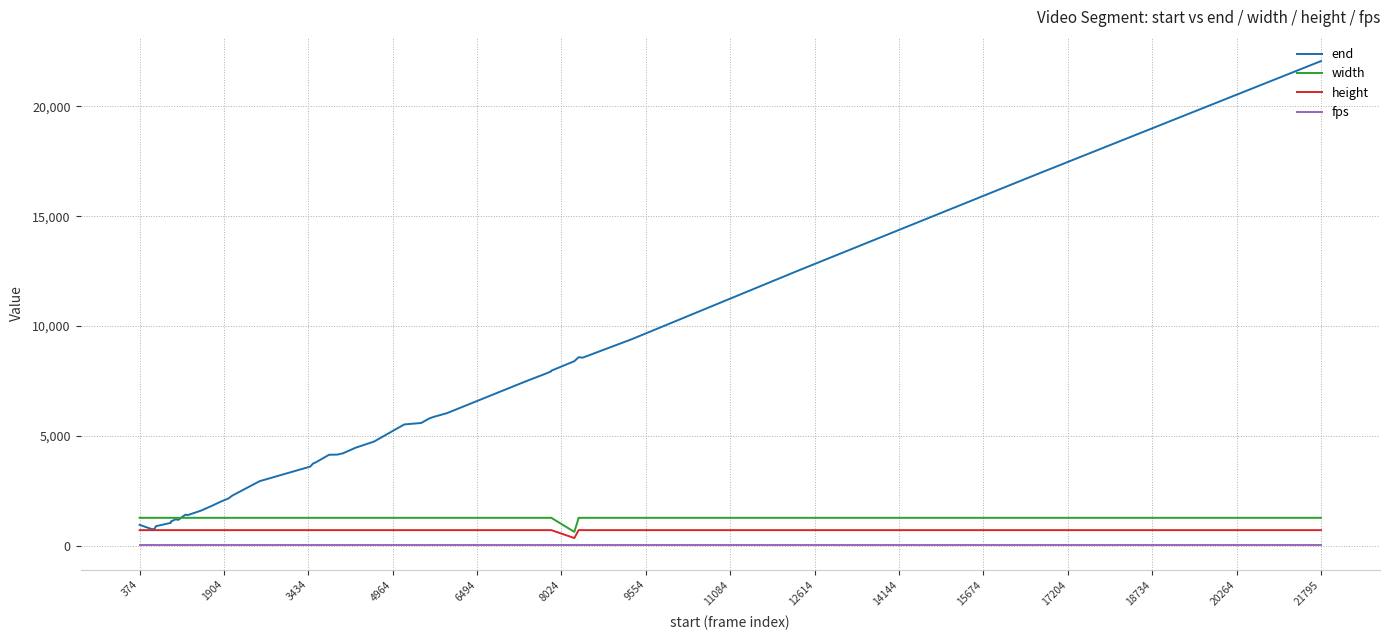

What is the highest value of the height series?

720